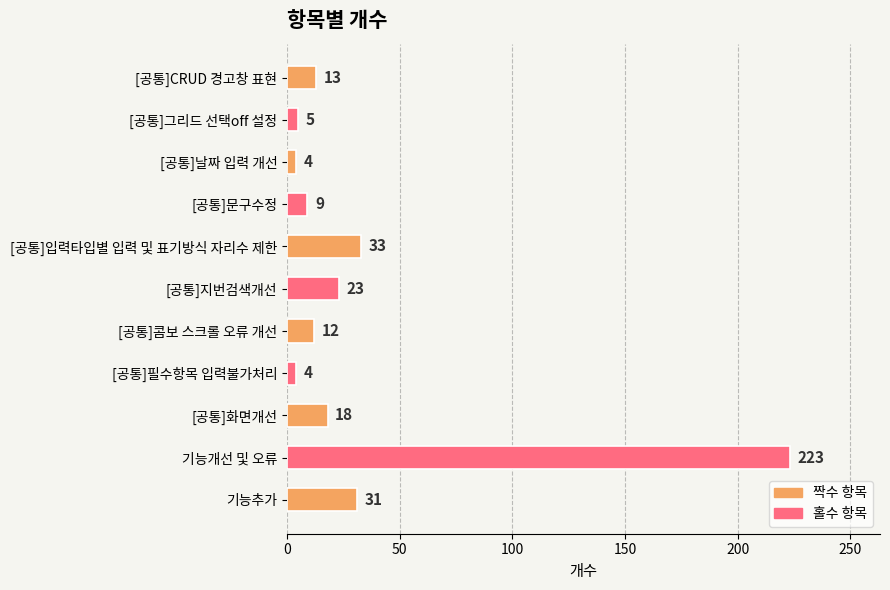

At which label is the value closest to 113?

[공통]입력타입별 입력 및 표기방식 자리수 제한